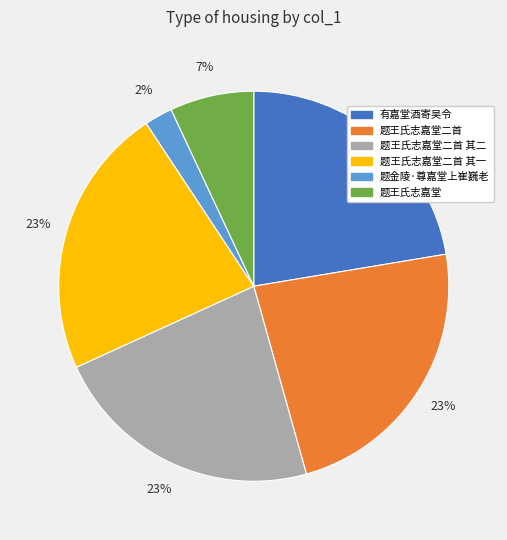

Combined, do 题金陵·尊嘉堂上崔巍老 and 有嘉堂酒寄吴令 account for over 50%?

No